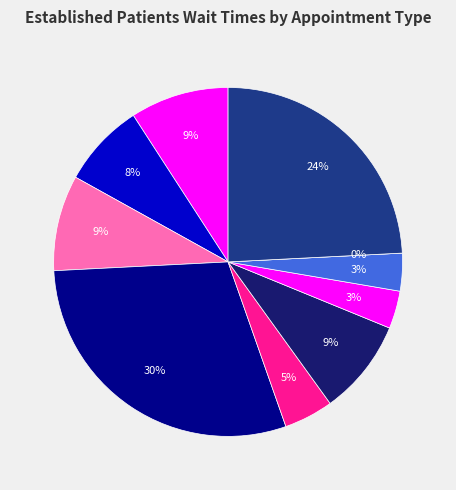

How many slices are in this pie chart?

10